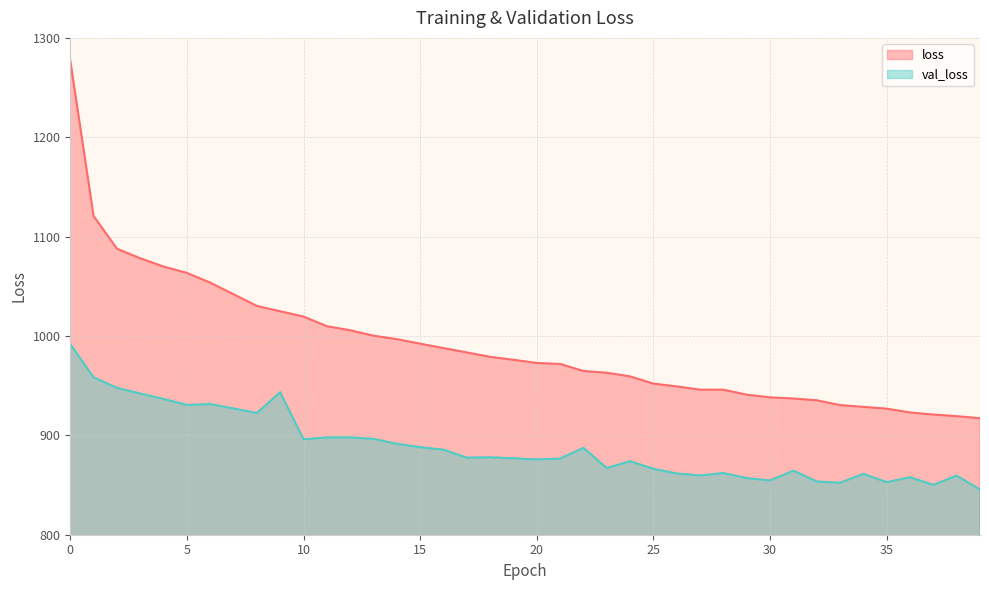

Reading left to right, extract all data points from this chart.

loss: 0=1277.4	1=1120.7	2=1087.9	3=1078.2	4=1069.9	5=1063.5	6=1053.7	7=1041.9	8=1030.2	9=1024.8	10=1019.6	11=1009.8	12=1005.7	13=1000.3	14=996.8	15=992.2	16=987.8	17=983.4	18=979.0	19=976.0	20=972.8	21=971.8	22=964.8	23=963.0	24=959.3	25=952.1	26=949.3	27=946.0	28=946.0	29=940.9	30=938.2	31=937.0	32=935.3	33=930.4	34=928.7	35=926.8	36=923.0	37=920.9	38=919.3	39=917.2
val_loss: 0=991.8	1=958.4	2=947.8	3=942.1	4=936.6	5=930.6	6=931.5	7=927.1	8=922.5	9=943.4	10=896.0	11=897.9	12=898.0	13=896.4	14=891.5	15=888.1	16=885.6	17=877.6	18=877.9	19=876.9	20=875.7	21=876.6	22=887.4	23=867.1	24=873.9	25=866.3	26=861.6	27=859.6	28=862.1	29=857.0	30=854.6	31=864.5	32=853.6	33=852.3	34=861.2	35=852.9	36=857.9	37=850.2	38=859.5	39=845.5